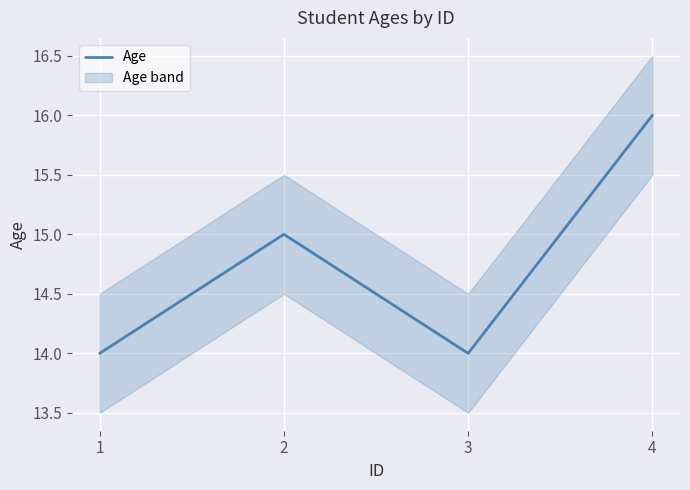

Is it true that the value at 2 is 15?

True